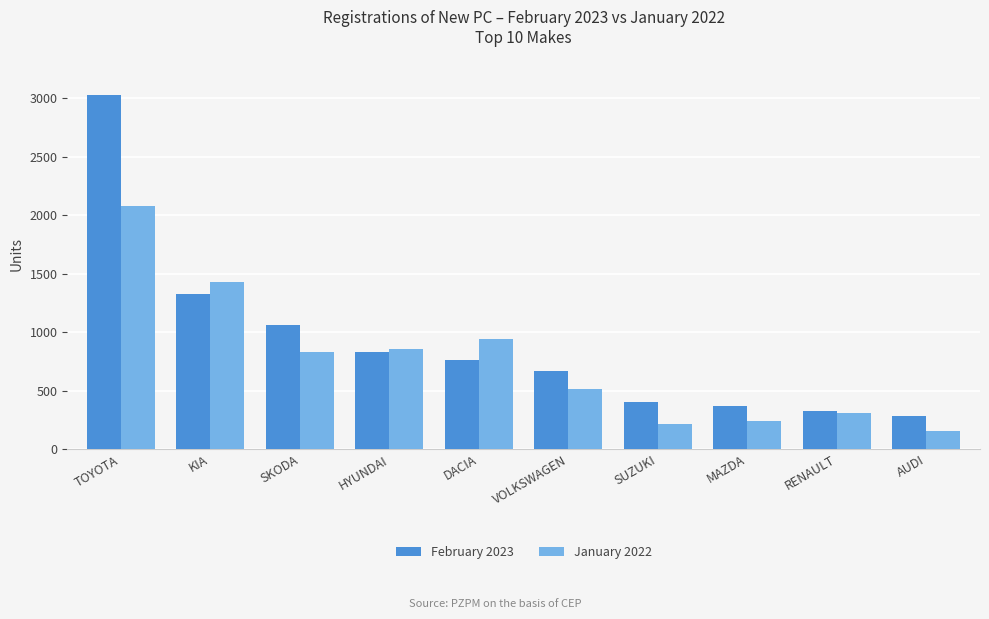

Is it true that February 2023 equals 1058 at SKODA?

True